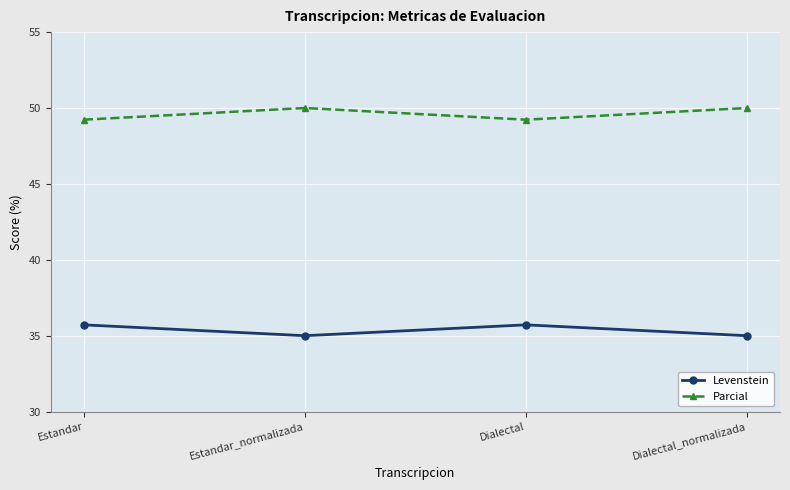

What is the maximum value for Levenstein?

35.7